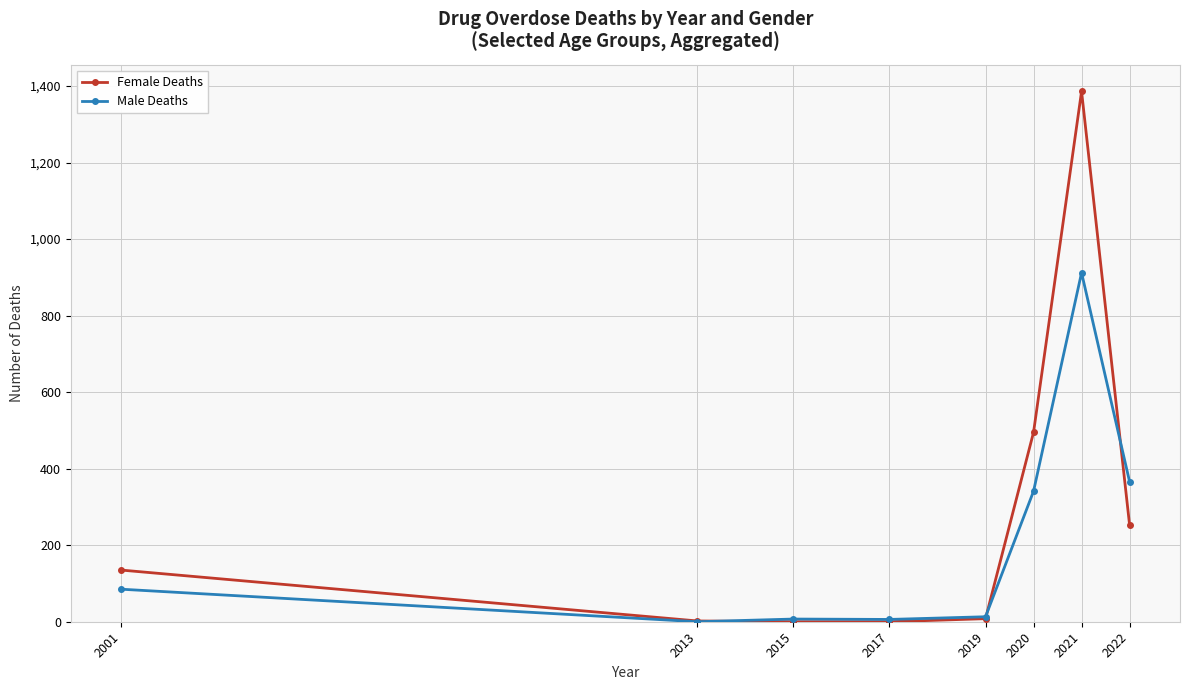

What is the average value of the Female Deaths series?

285